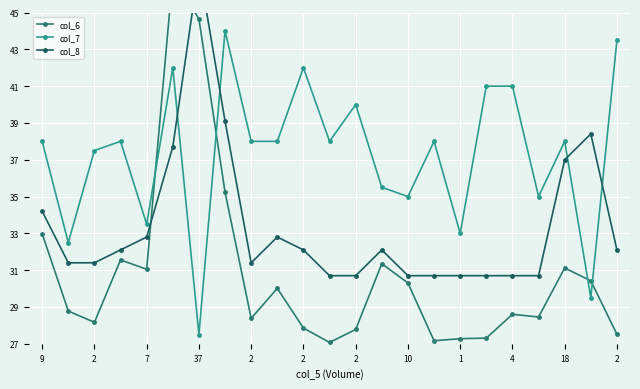

What is the difference between the second highest and minimum values in the col_8 series?

8.4